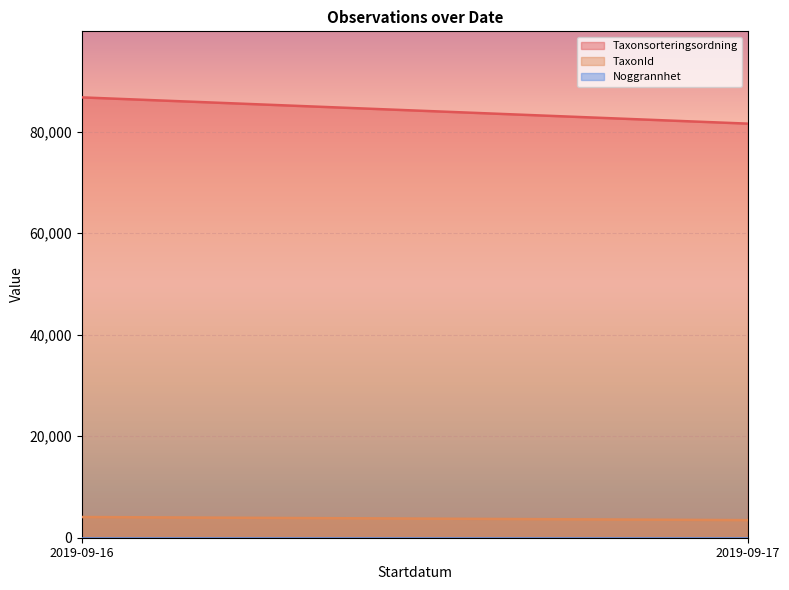

What is the difference between the maximum and minimum values in the Taxonsorteringsordning series?

5173.7